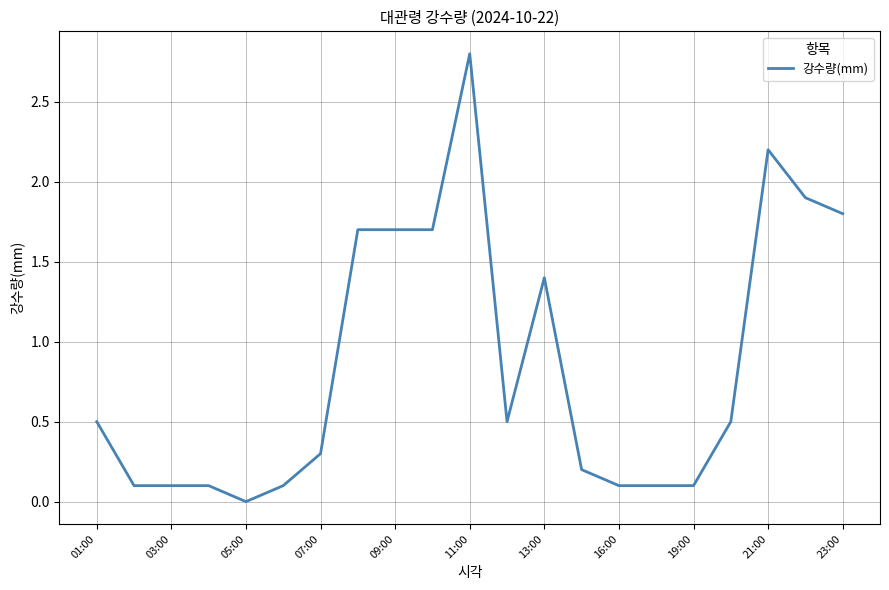

How many lines are shown in the chart?

1